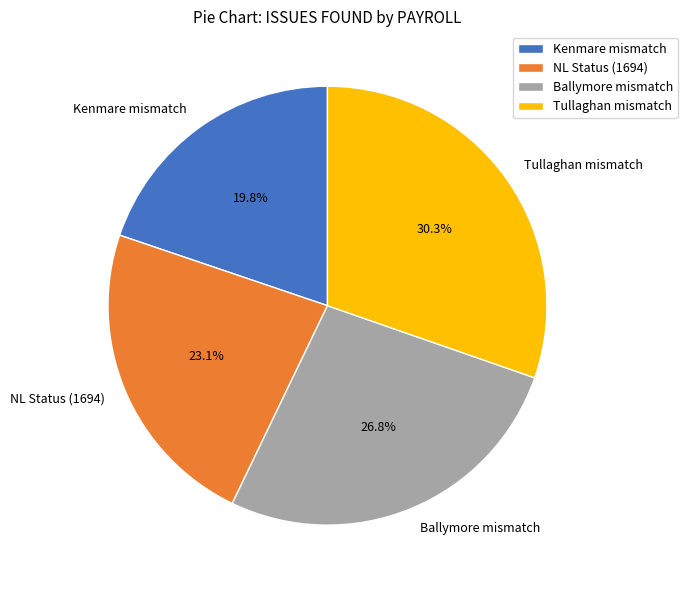

Which slice is the smallest?

Kenmare mismatch